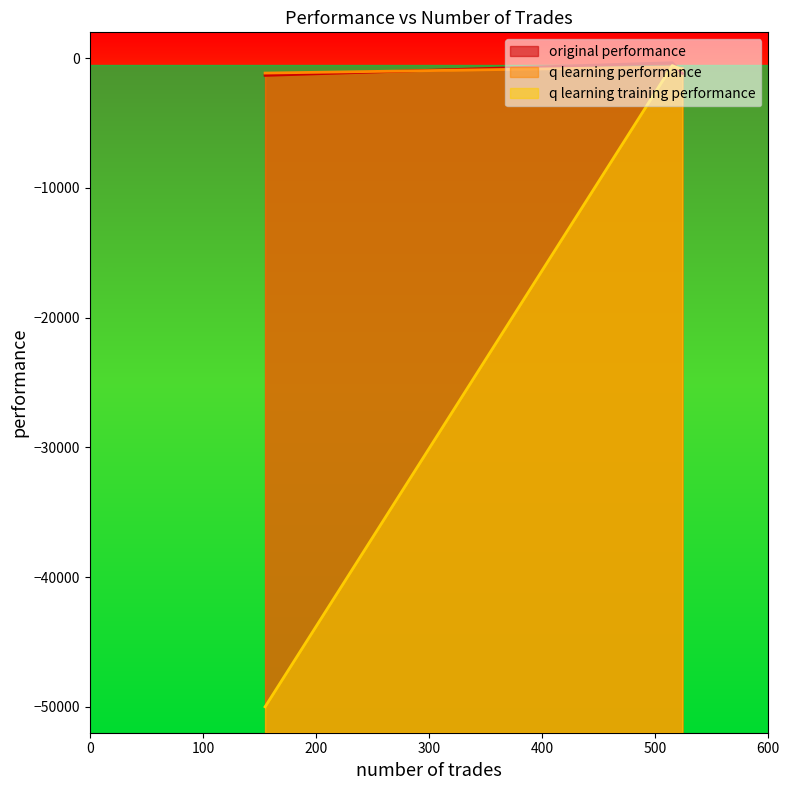

Reading left to right, list all the values displayed in this chart.

original performance: 515=-344.1	524=-1165.8	155=-1319.7
q learning performance: 515=-670.9	524=-798.1	155=-1141.1
q learning training performance: 515=-563.6	524=-894.6	155=-50000.0